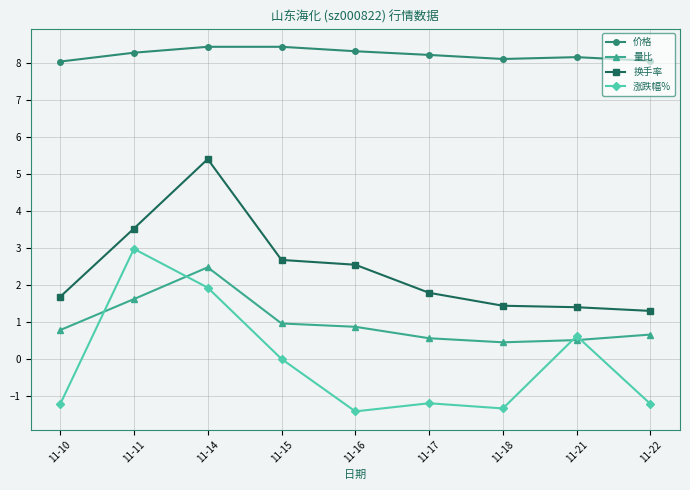

Where is the first local maximum for 换手率?

11-14